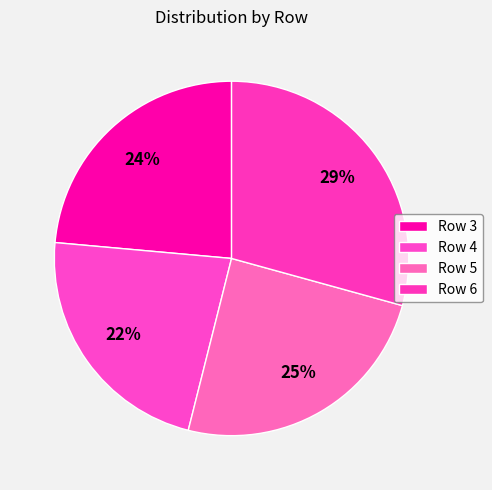

What percentage is NOT represented by Row 6?

70.7%